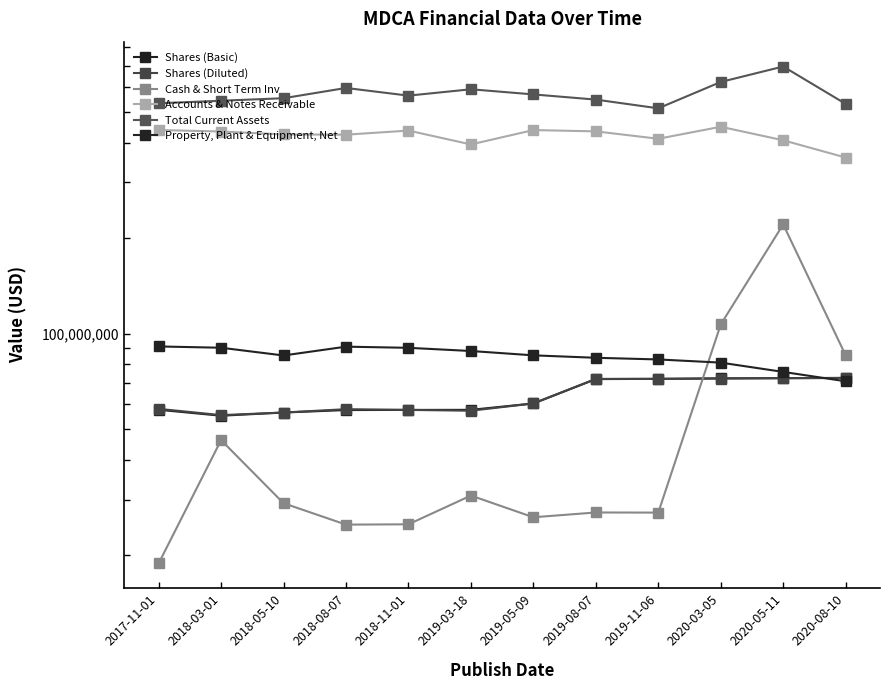

What is the spread (max minus min) of values at 2018-03-01?

496592000